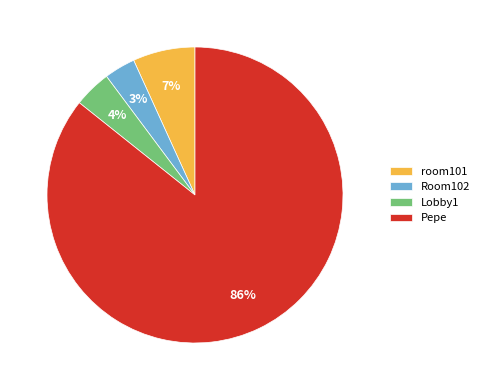

Which slice represents more than half of the pie?

Pepe